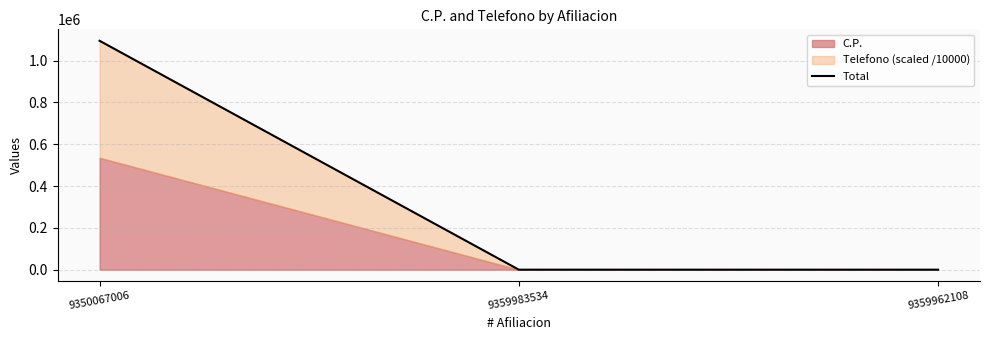

Between 9359983534 and 9359962108, which is larger?

9359983534